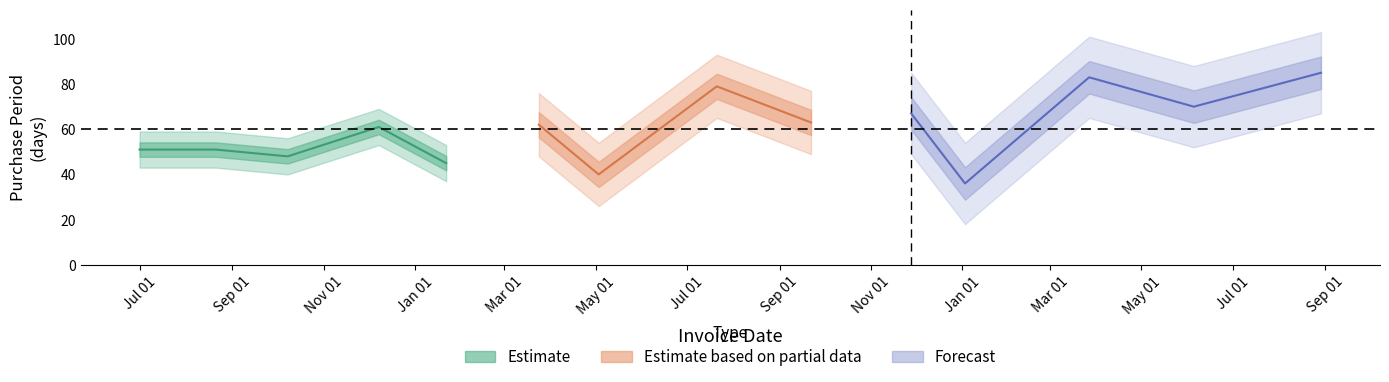

What is the change in value from 2015-07-01 to 2015-10-08?

-3